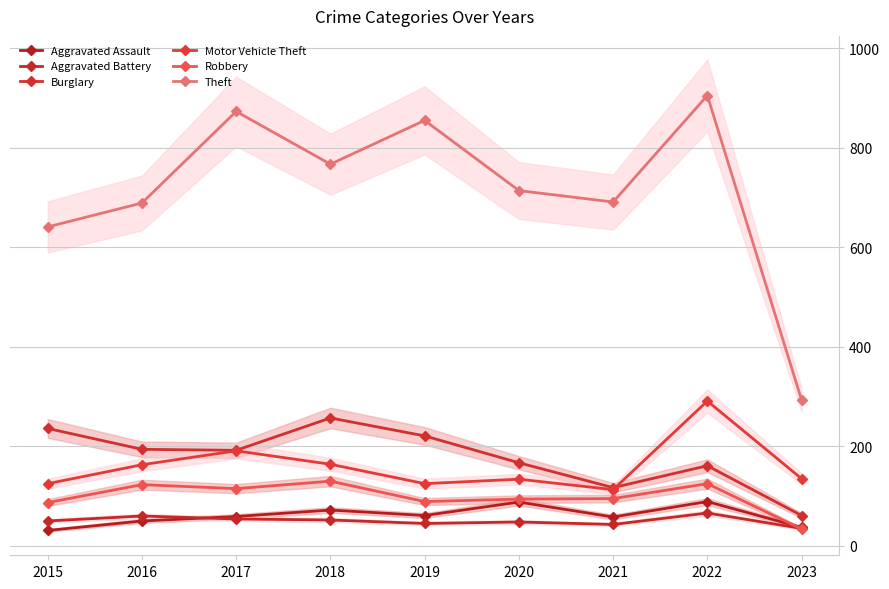

True or false: Aggravated Battery and Burglary cross at least once.

False